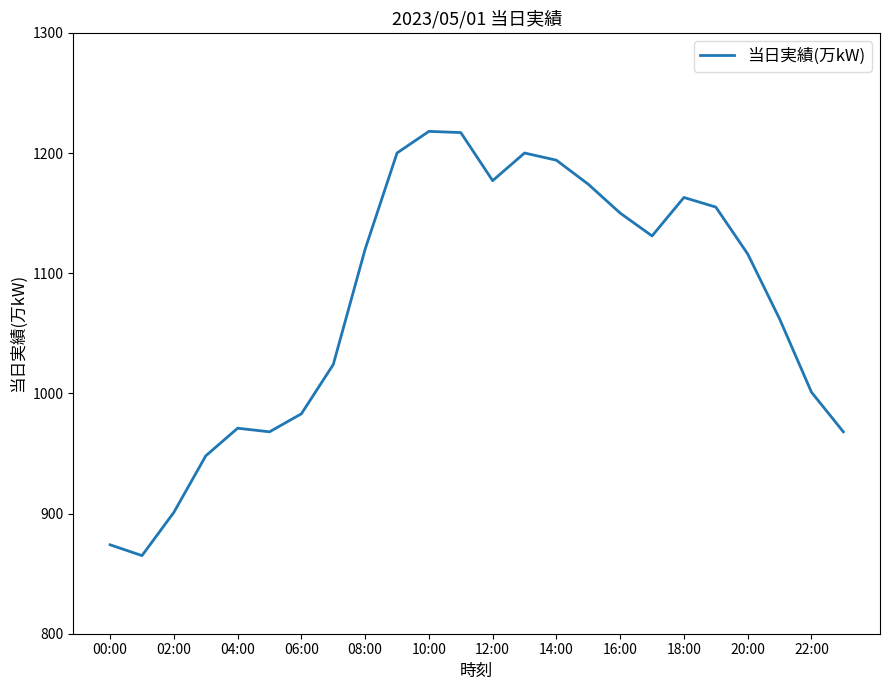

Count the number of data series in this chart.

1